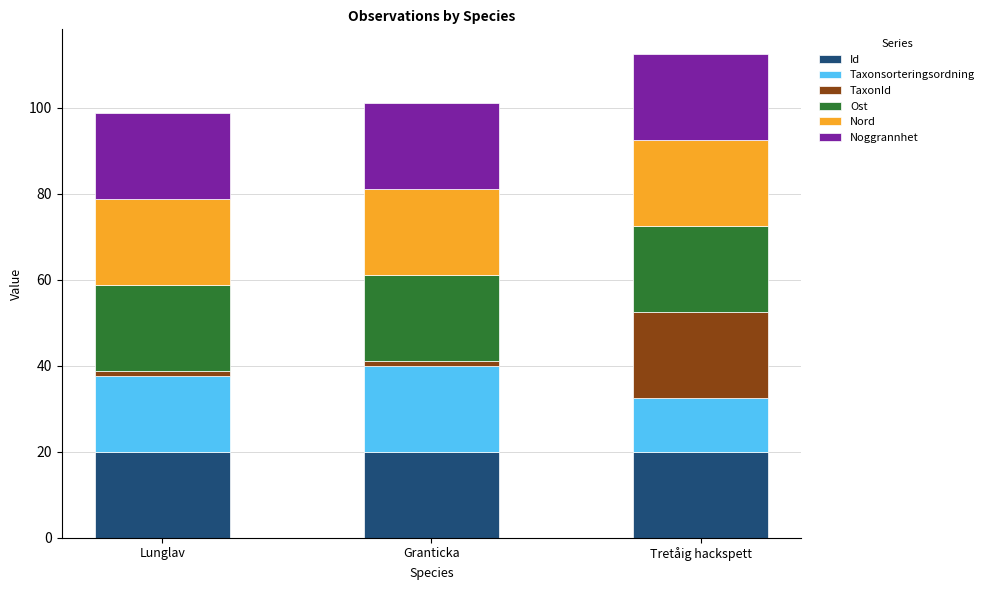

What is the total value across all series at Tretåig hackspett?

112.6